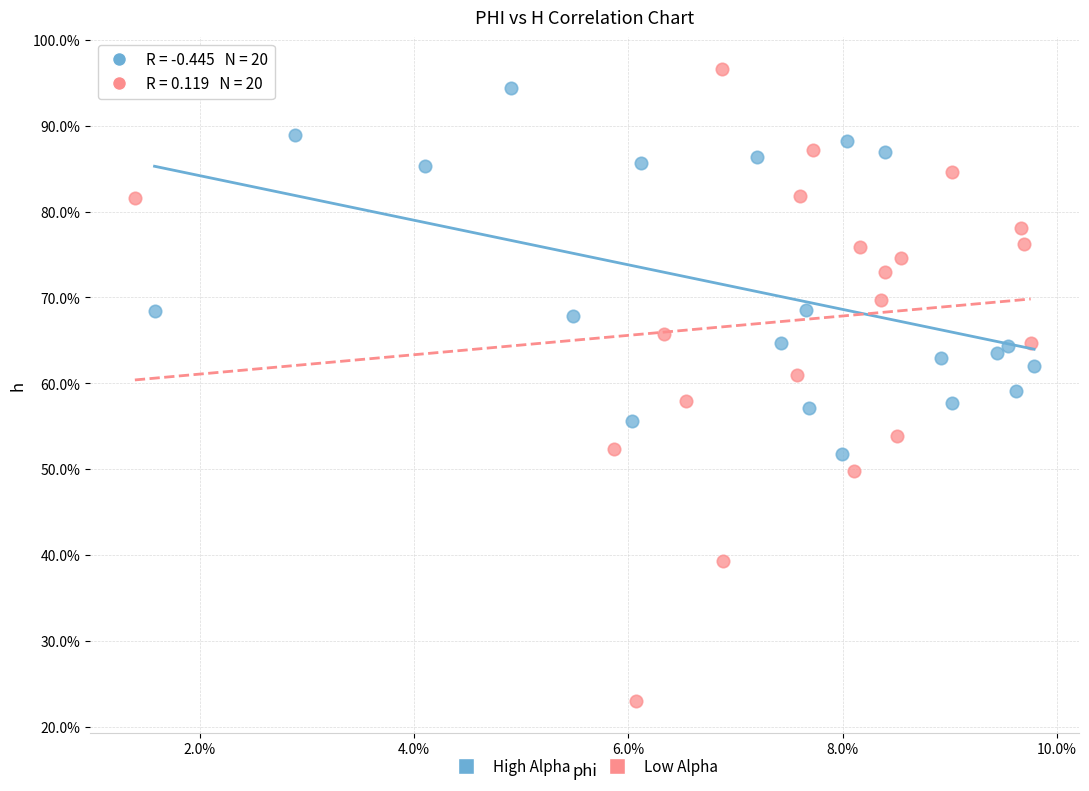

What are all the series names shown in the legend?

High Alpha, Low Alpha